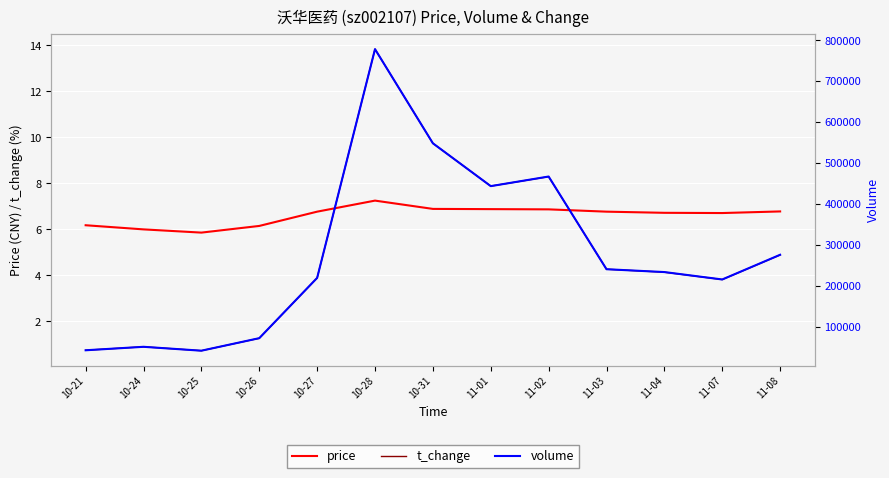

What position from the left is 10-24?

2